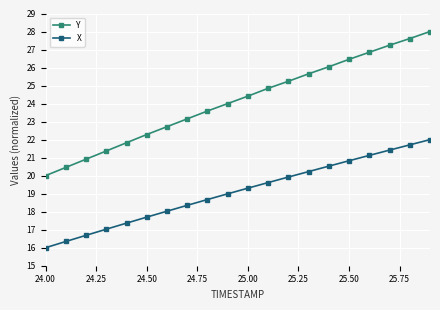

List the series in order of their overall mean, highest first.

Y, X